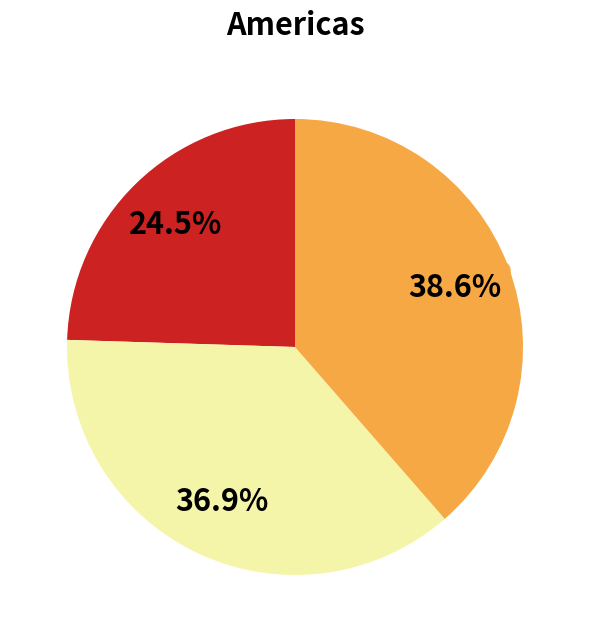

Is there a majority slice in this chart?

No